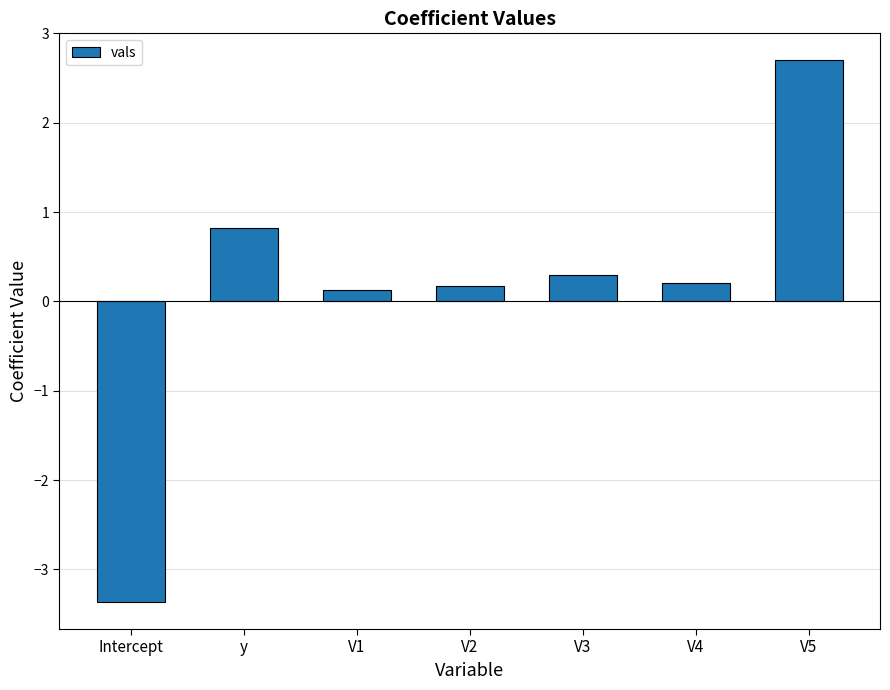

At which category does the chart reach its peak across all series?

V5